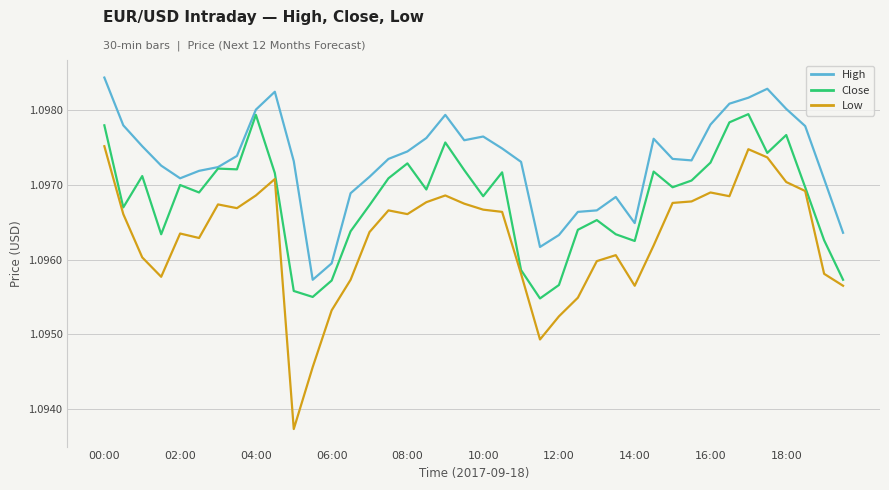

True or false: Close and Low cross at least once.

False